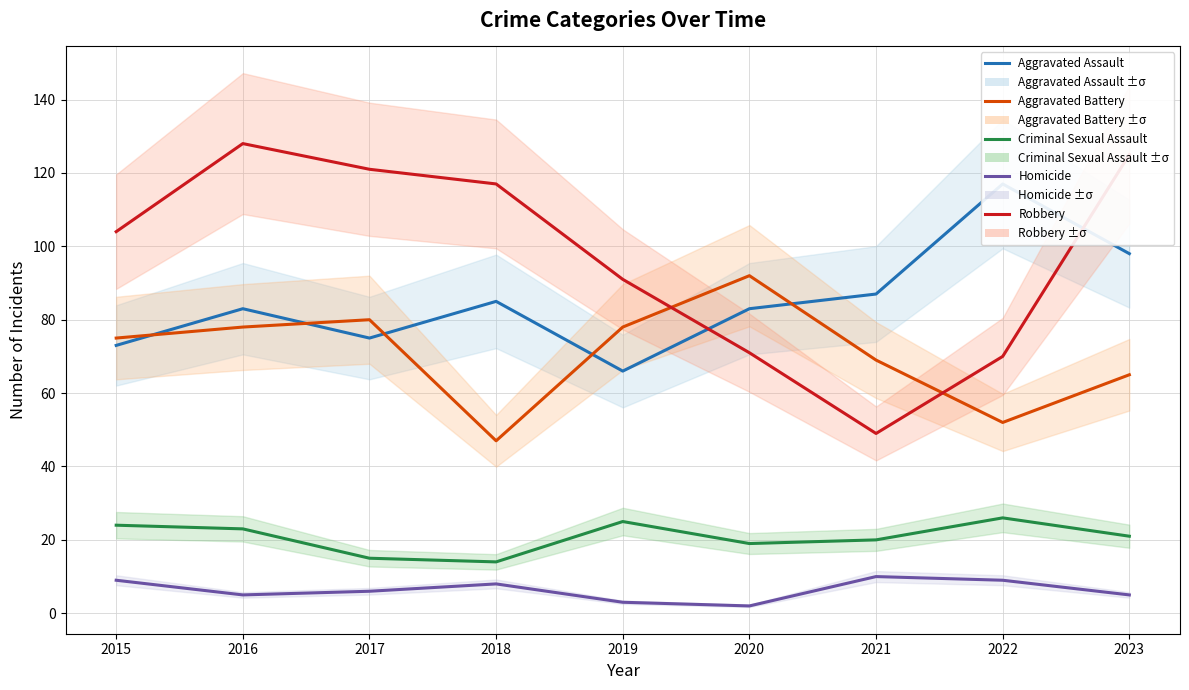

Reading right to left, list all the values displayed in this chart.

Aggravated Assault: 2023=98	2022=117	2021=87	2020=83	2019=66	2018=85	2017=75	2016=83	2015=73
Aggravated Battery: 2023=65	2022=52	2021=69	2020=92	2019=78	2018=47	2017=80	2016=78	2015=75
Criminal Sexual Assault: 2023=21	2022=26	2021=20	2020=19	2019=25	2018=14	2017=15	2016=23	2015=24
Homicide: 2023=5	2022=9	2021=10	2020=2	2019=3	2018=8	2017=6	2016=5	2015=9
Robbery: 2023=125	2022=70	2021=49	2020=71	2019=91	2018=117	2017=121	2016=128	2015=104